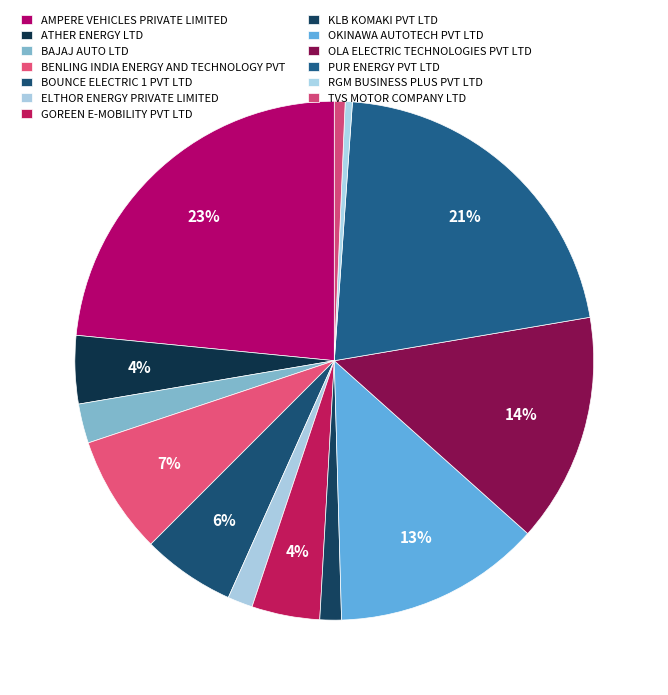

Does any single category account for the majority?

No